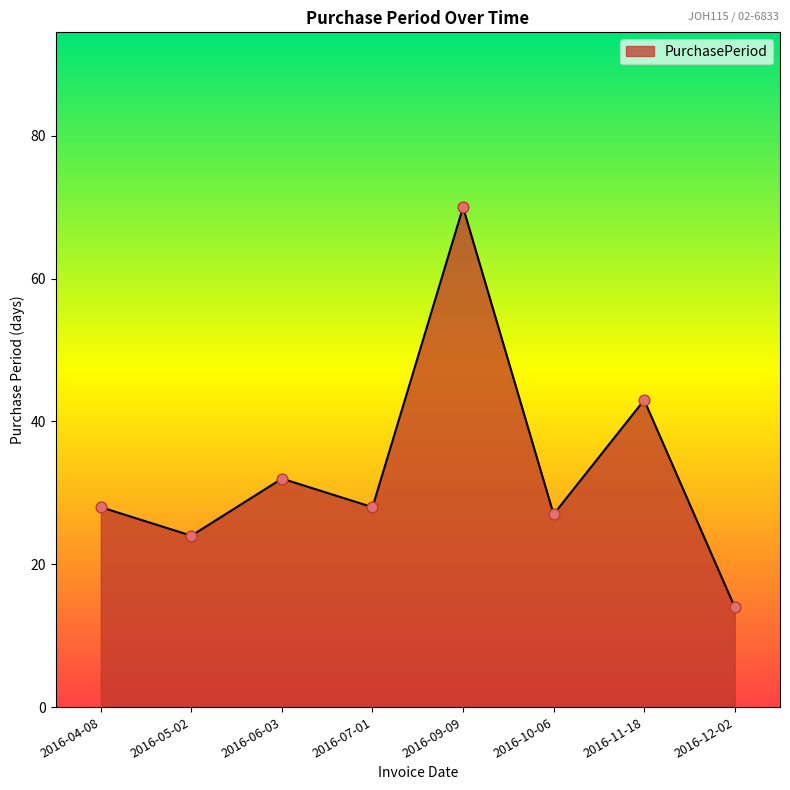

What is the ratio of the value at 2016-06-03 to the value at 2016-07-01?

1.1